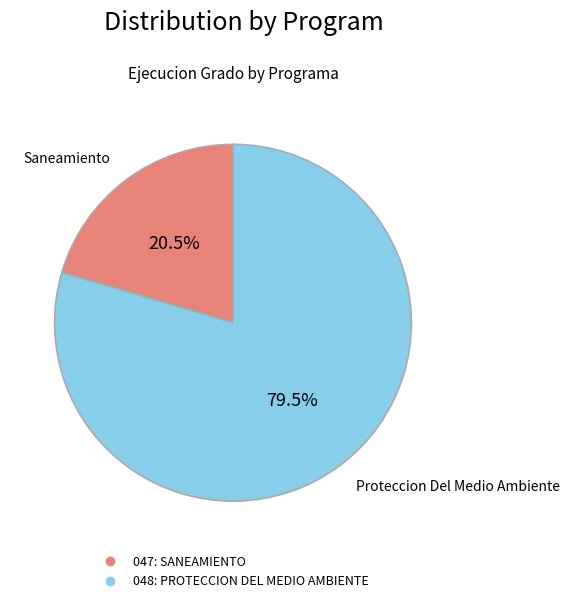

To the nearest percent, what is the difference between the 048: PROTECCION DEL MEDIO AMBIENTE and 047: SANEAMIENTO slice percentages?

59%